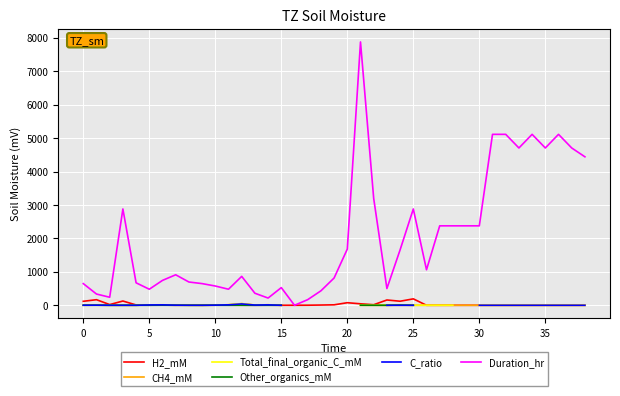

What is the value of the Total_final_organic_C_mM point at the 22nd from the left?

1.7